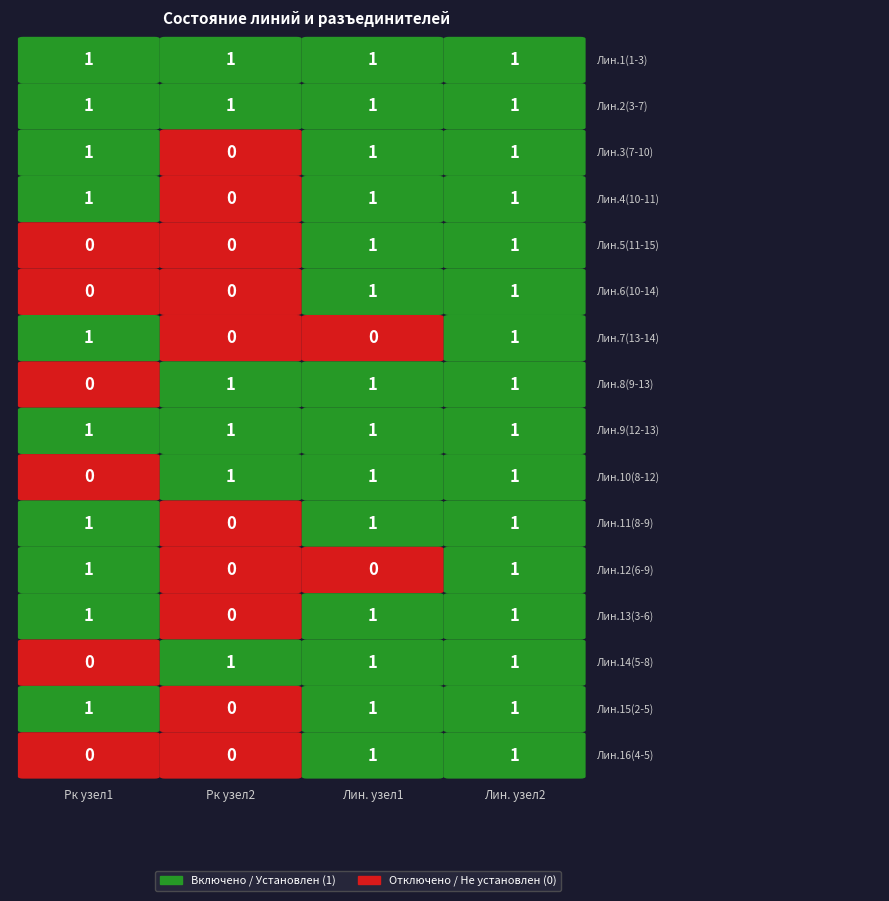

What is the difference between the second highest and minimum values in the Рк_узел2 series?

1